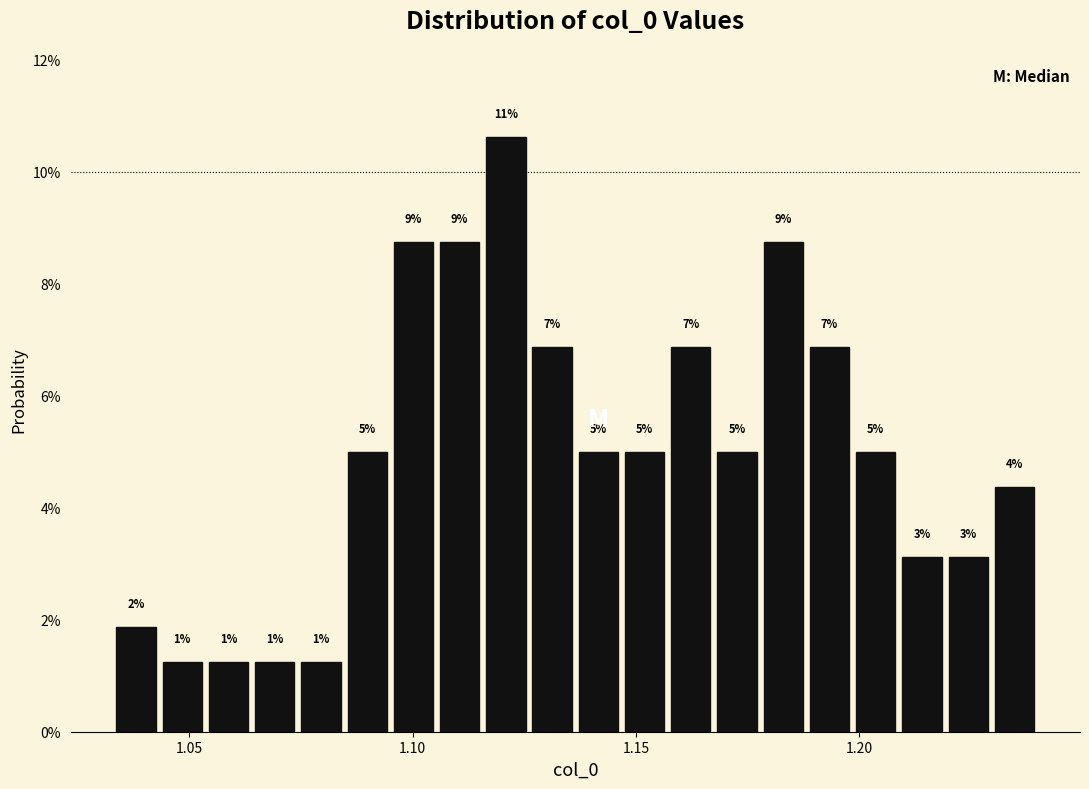

Read against the x-axis, roughly where is the centre of the tallest bar?

1.120